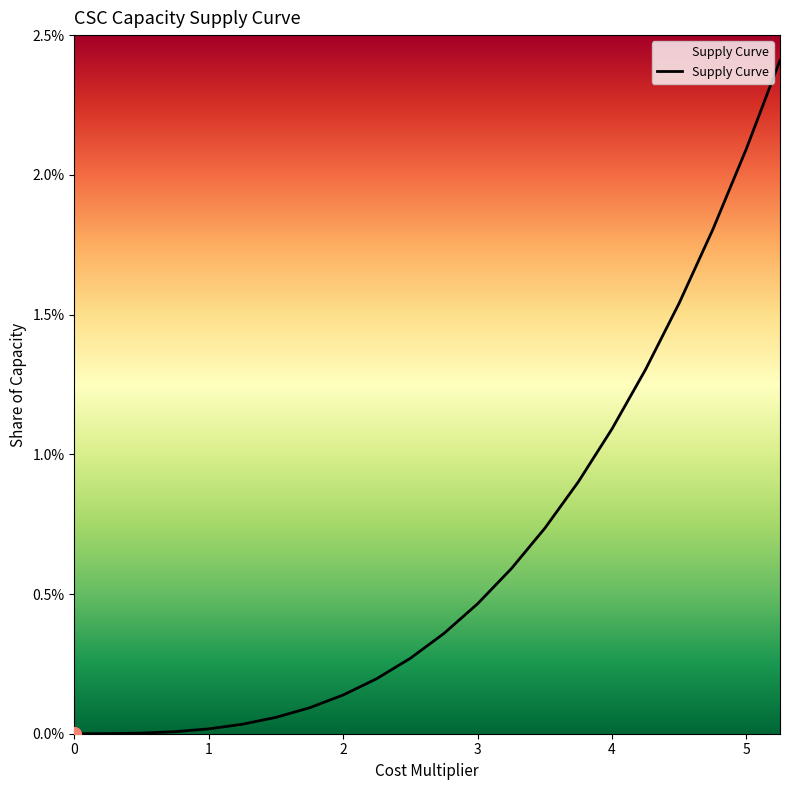

Is this an area chart (filled region under the line)?

Yes